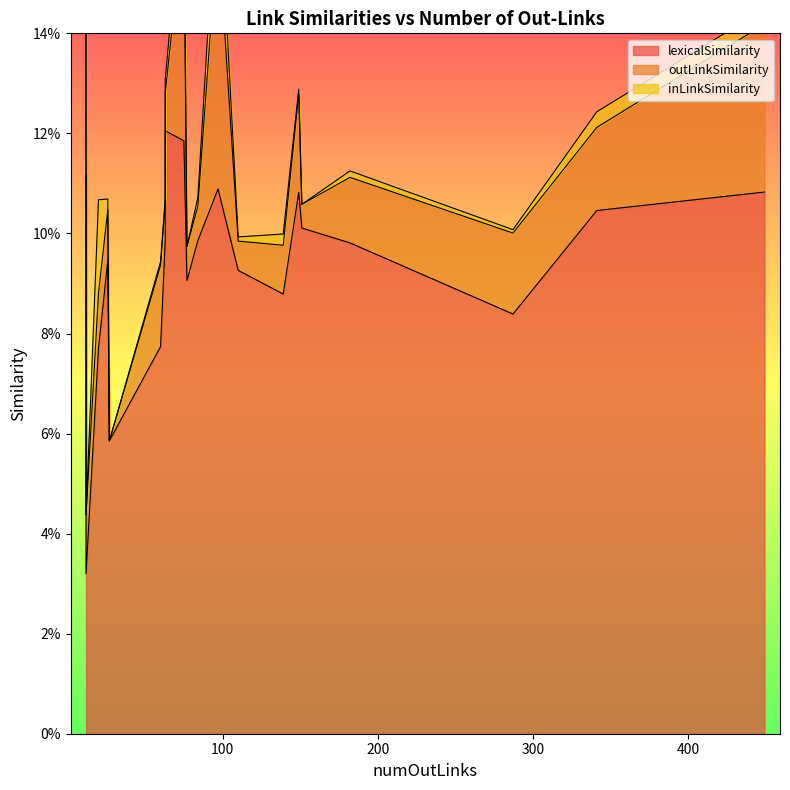

At 139, list the series in order from smallest to largest.

inLinkSimilarity, outLinkSimilarity, lexicalSimilarity